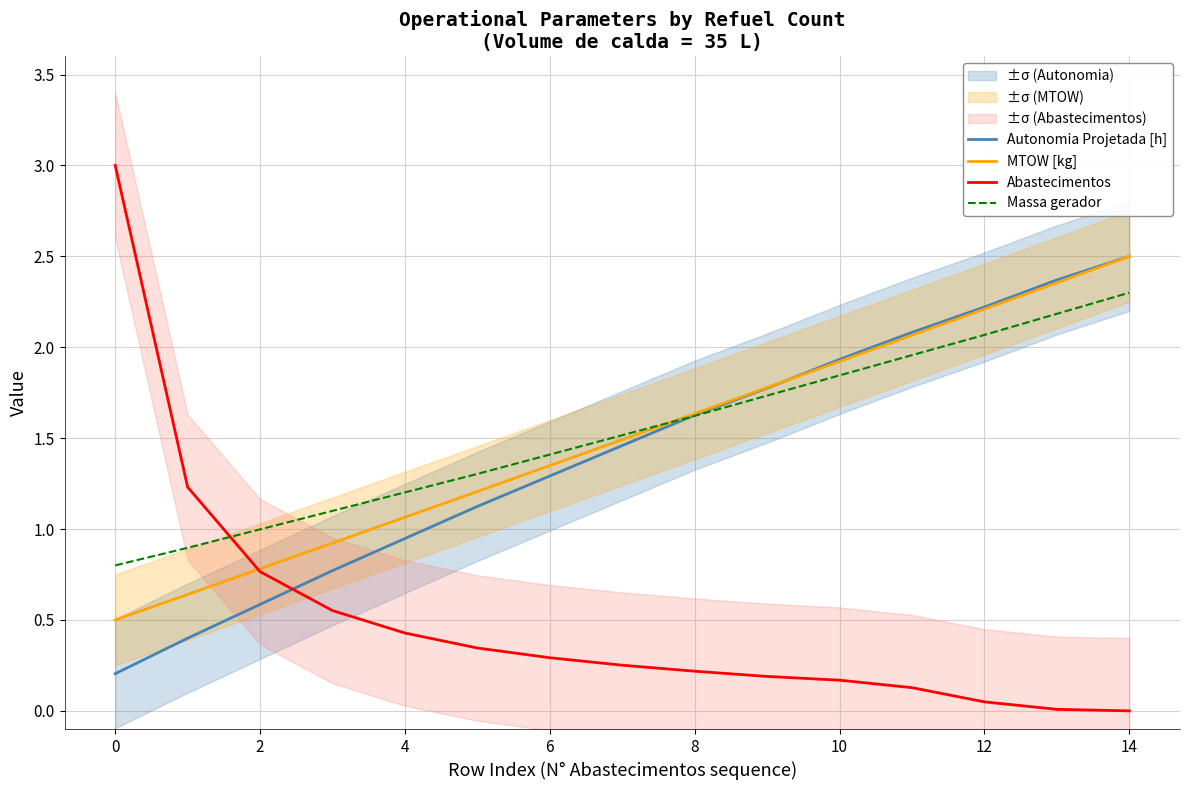

What is the value of the MTOW [kg] point at the 6th from the left?

1.2